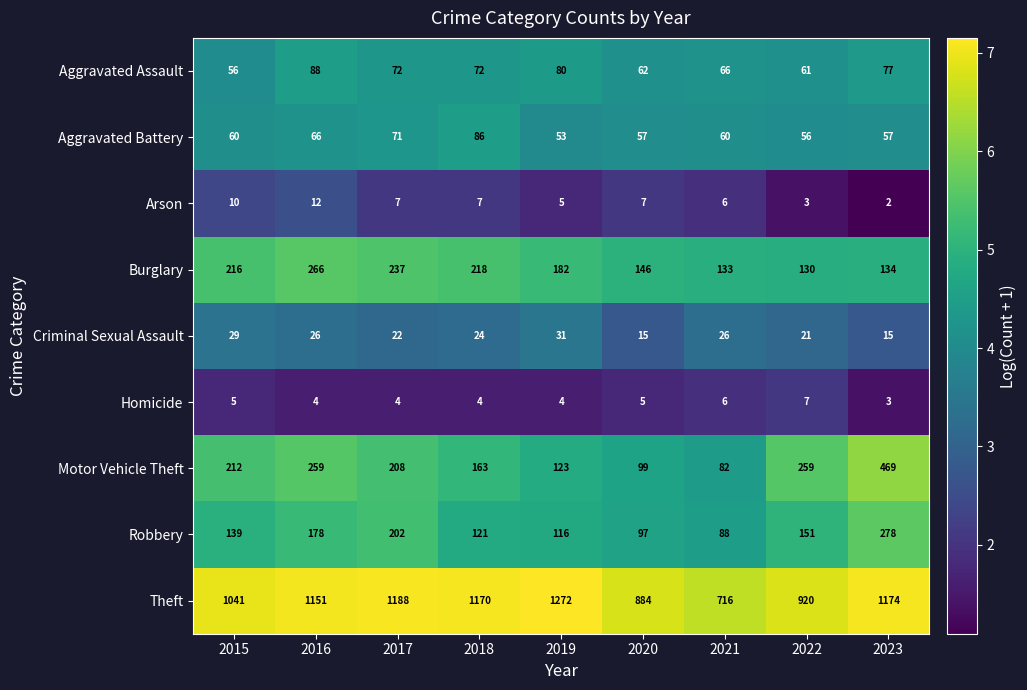

The Arson series shows 9 at 2020. True or false?

False